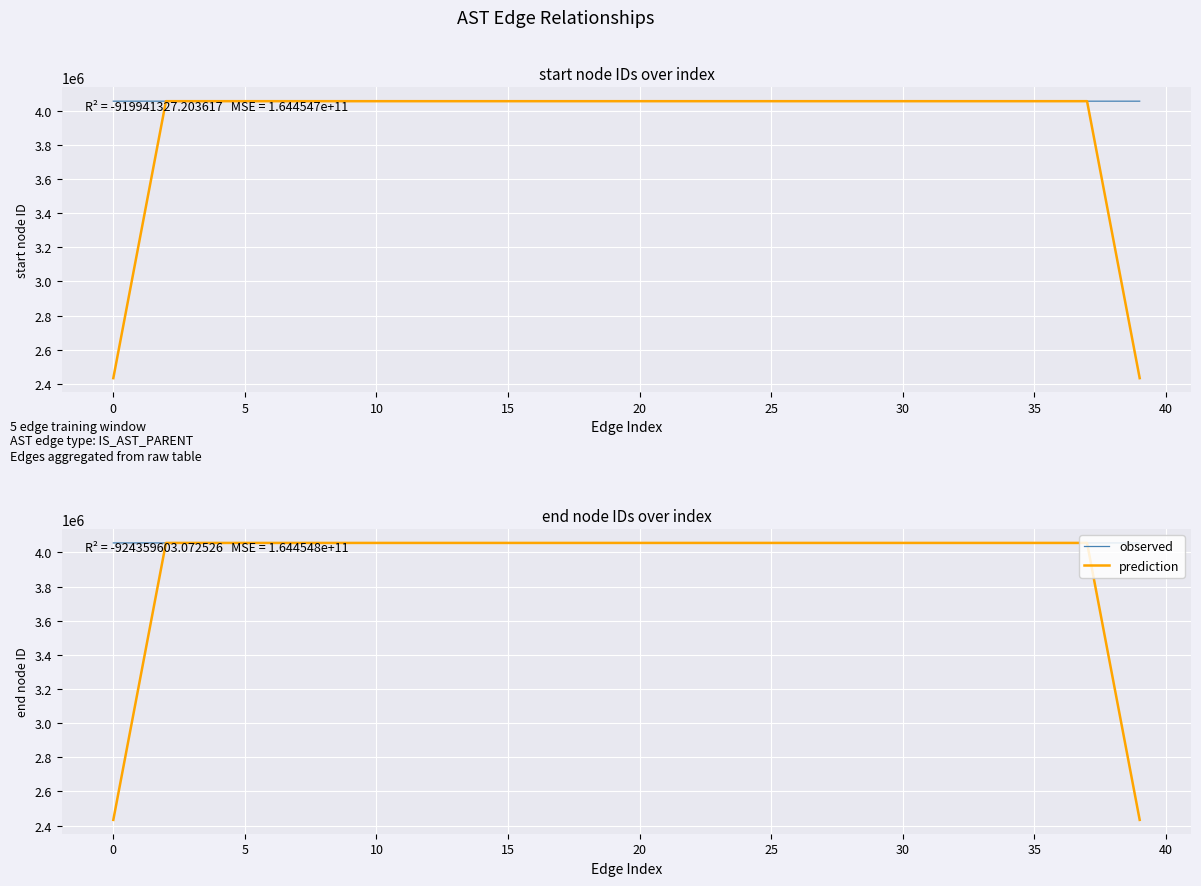

What is the difference between the prediction values at 37 and 25?

9.0